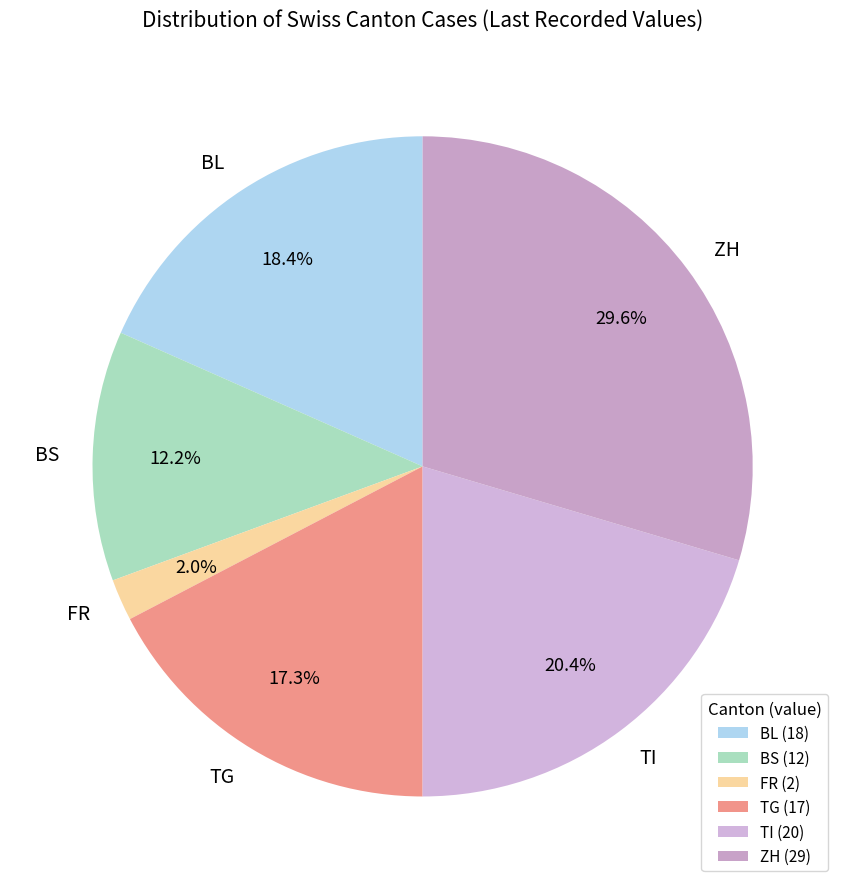

Approximately how many times larger is the value at BL compared to TI?

0.9